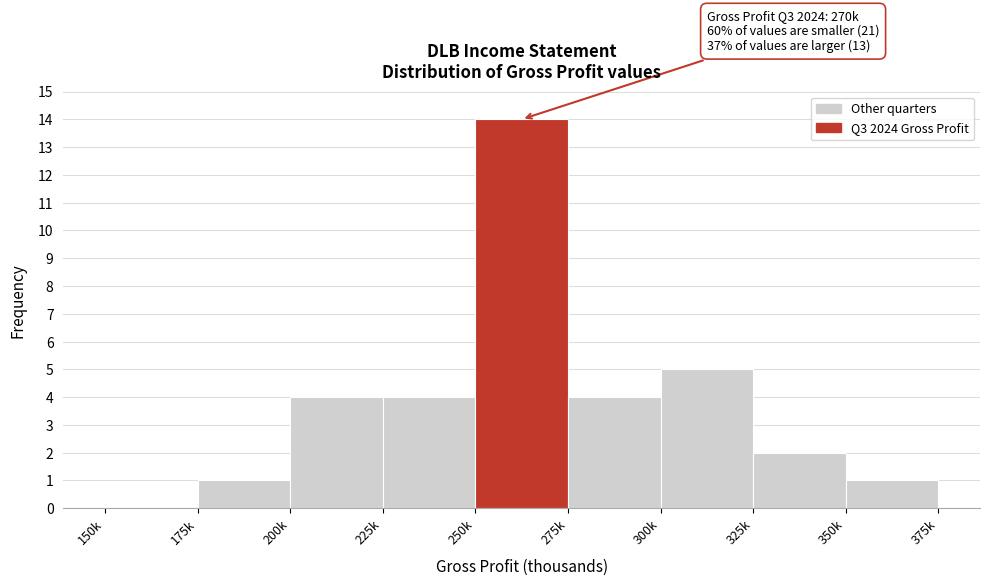

Reading left to right, what are all the values shown in this chart?

150k=0	175k=1	200k=4	225k=4	250k=14	275k=4	300k=5	325k=2	350k=1